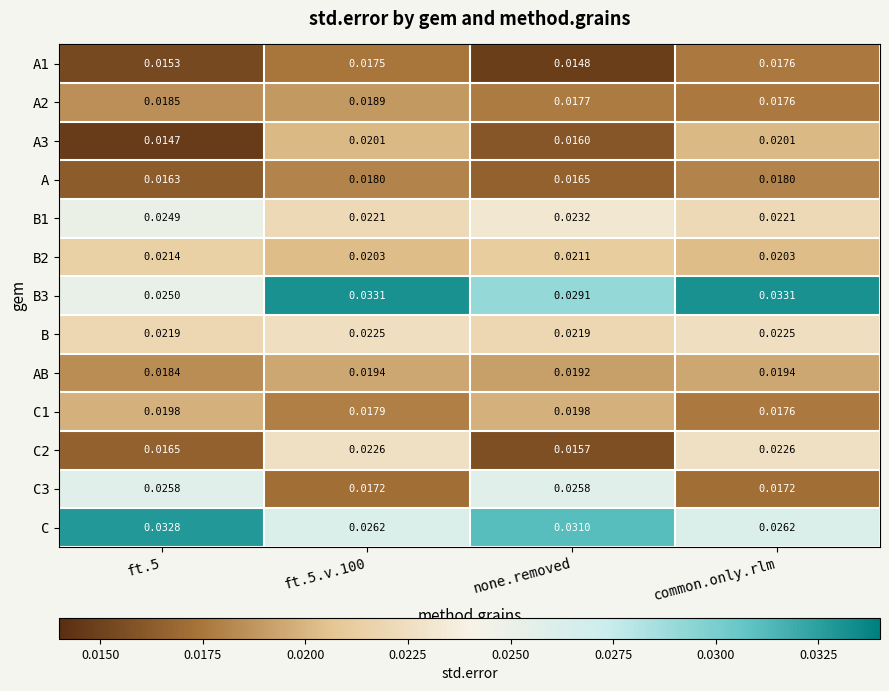

Which category has the lowest value in the C2 series?

none.removed